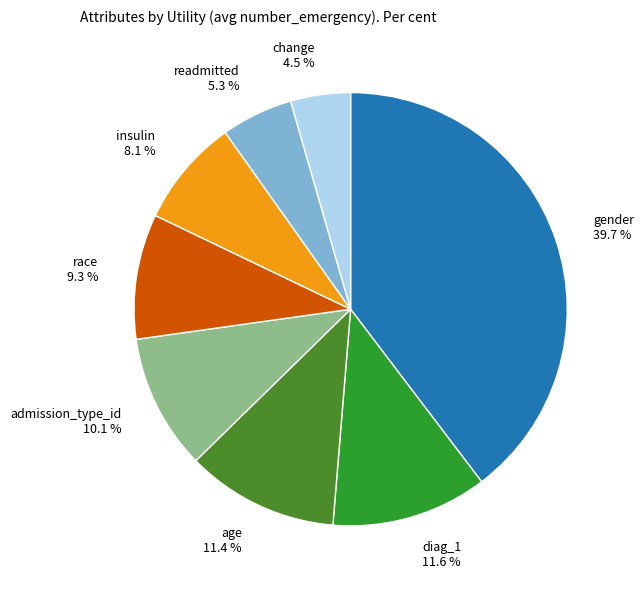

Which has a higher value, admission_type_id or change?

admission_type_id